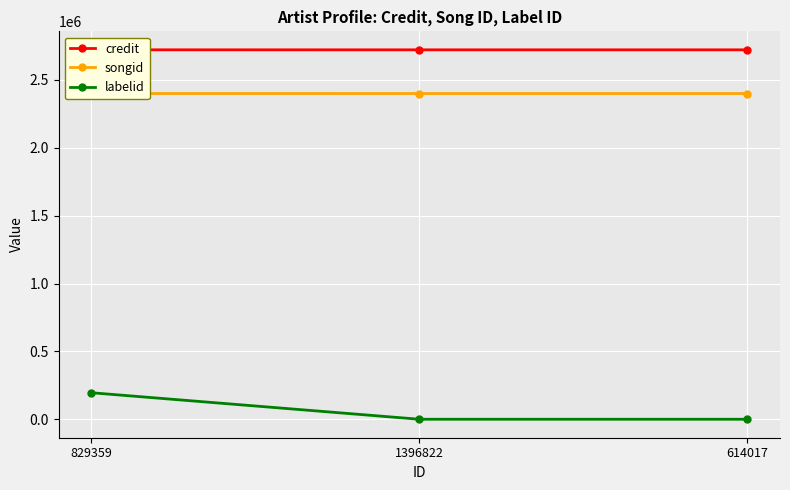

What is the label of the 1st point from the right?

614017